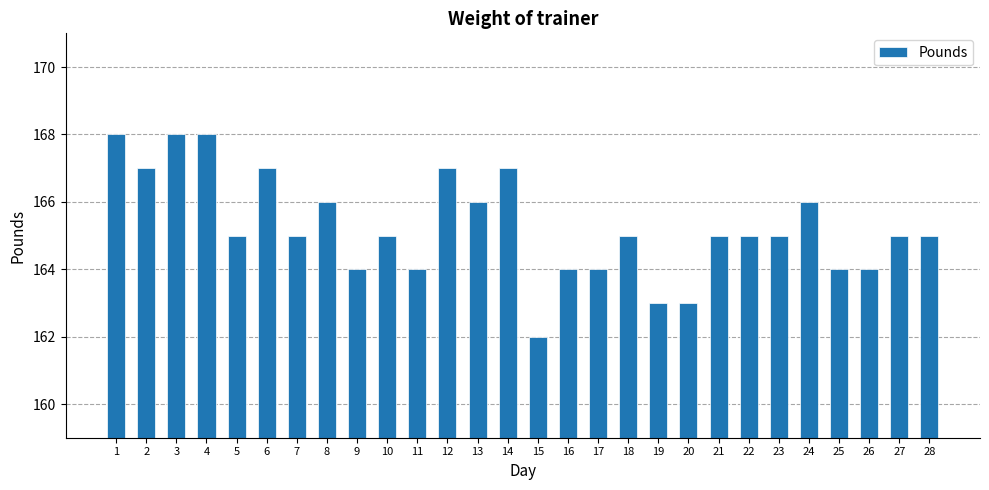

Reading left to right, list all the values displayed in this chart.

168	167	168	168	165	167	165	166	164	165	164	167	166	167	162	164	164	165	163	163	165	165	165	166	164	164	165	165